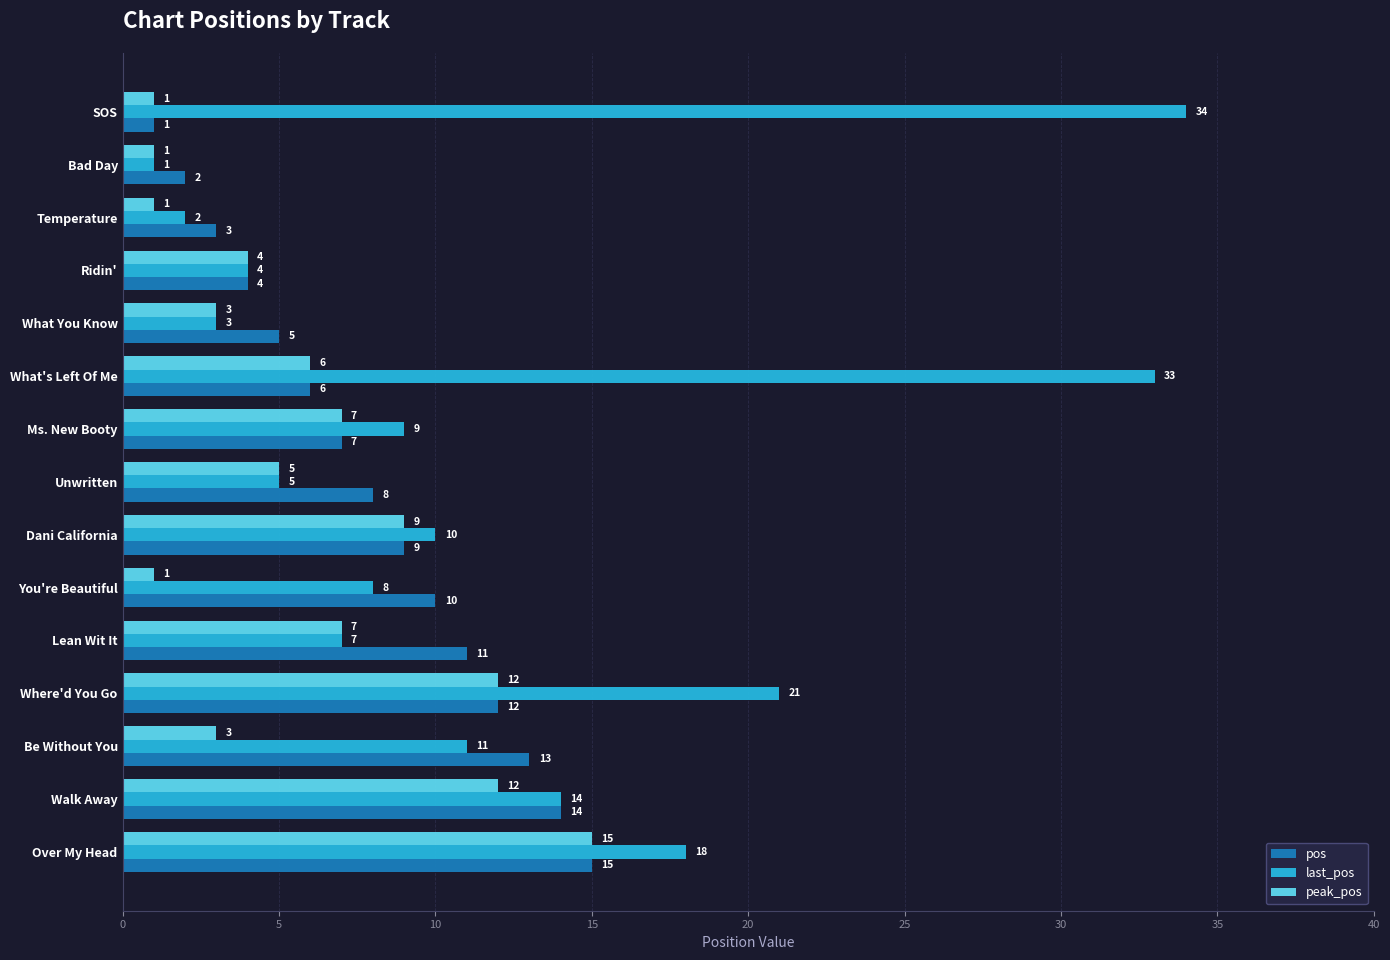

The last_pos series shows 12 at You're Beautiful. True or false?

False